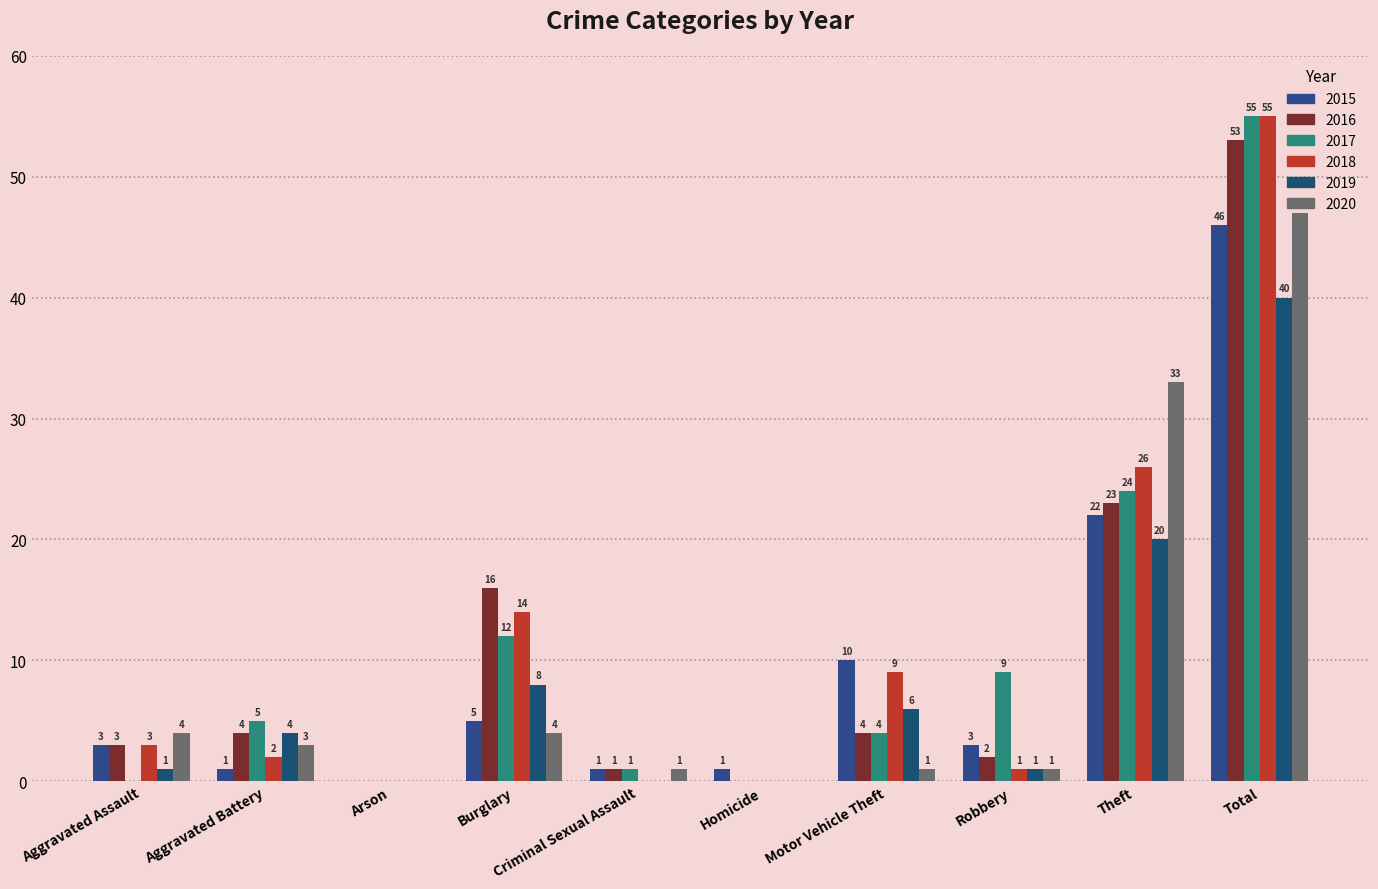

What is the label of the 1st bar from the right?

Total